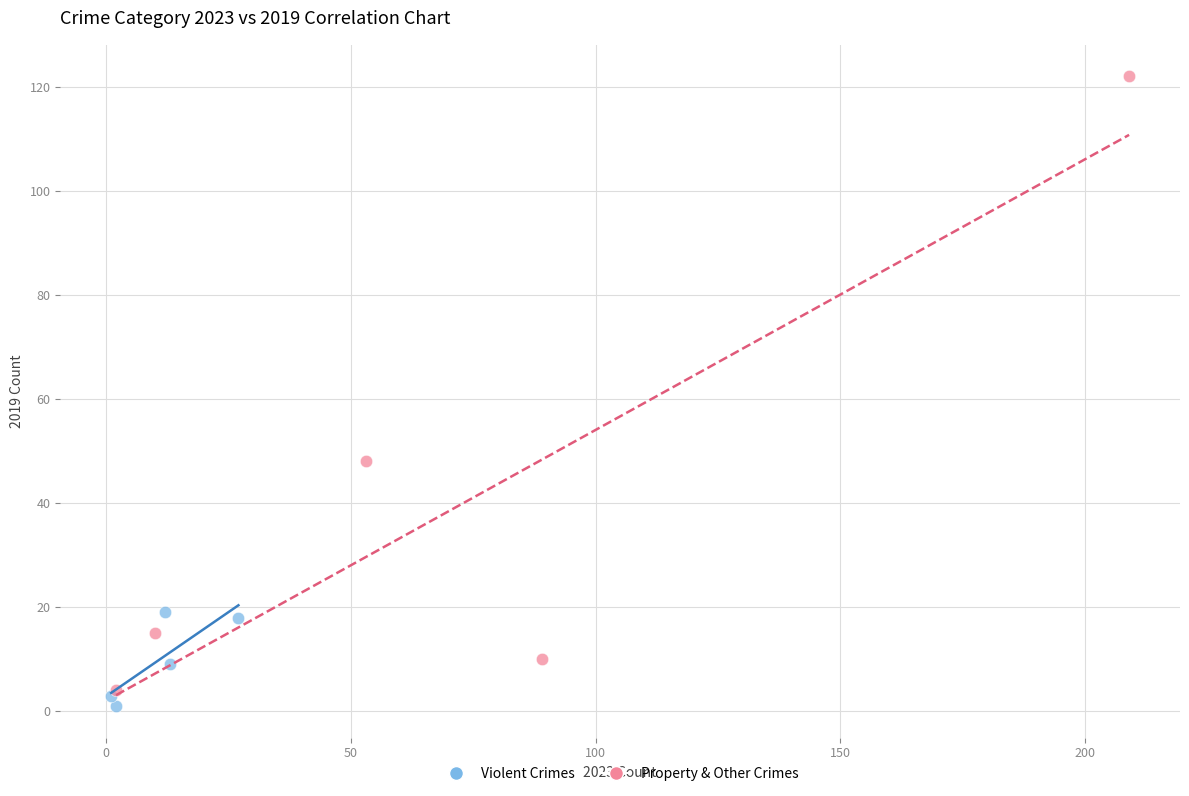

Which series contains the lowest Y value?

Violent Crimes